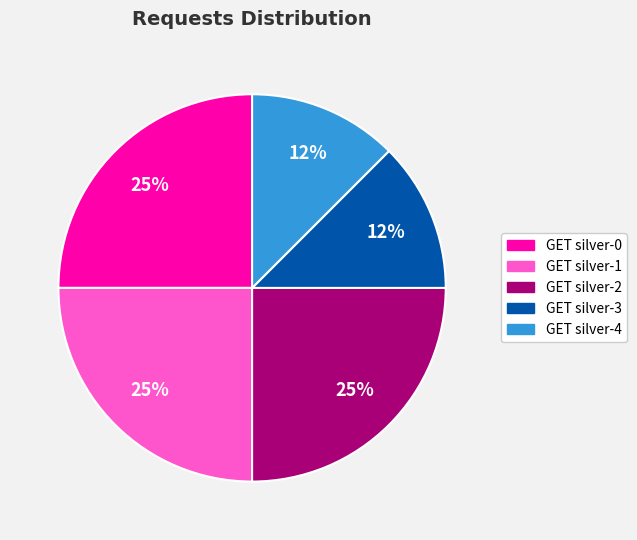

To the nearest percent, what is the average slice percentage?

20%